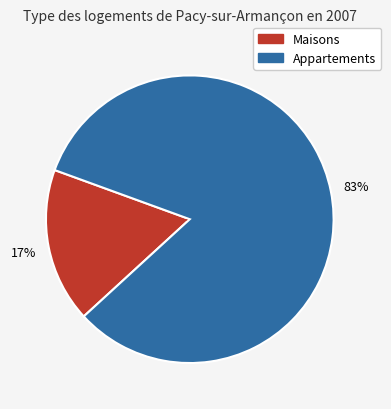

Is there a majority slice in this chart?

Yes